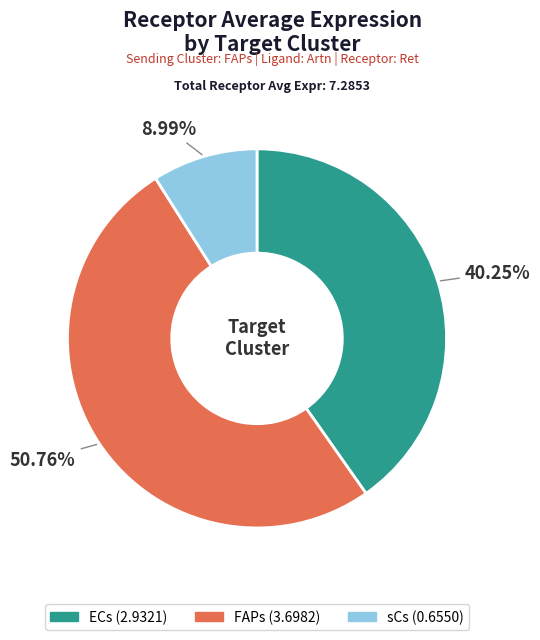

Rank the categories by value from highest to lowest.

FAPs, ECs, sCs